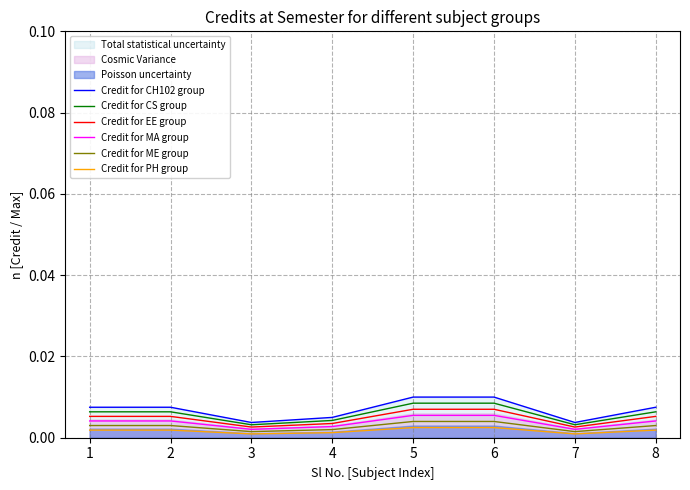

How many Credit for PH group values are between 0 and 1?

8